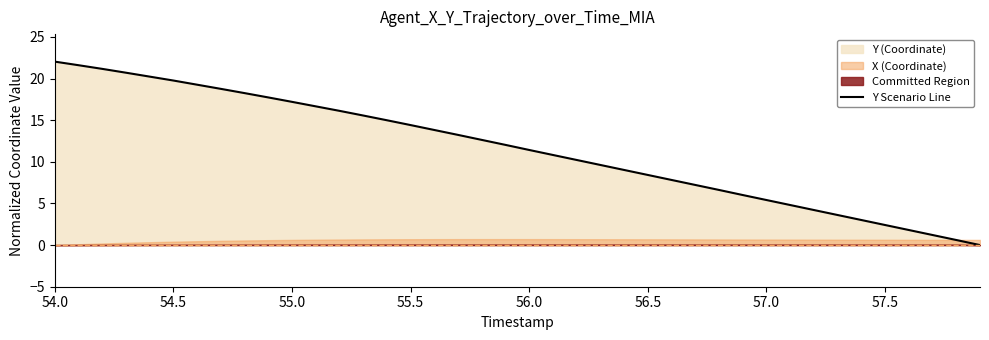

What is the highest value of the Y Scenario Line series?

22.0